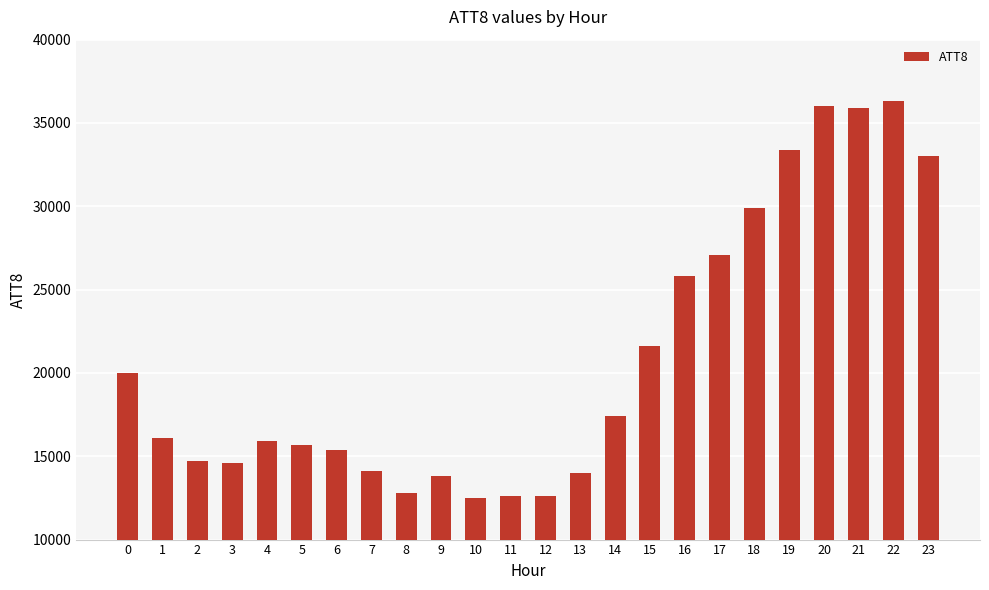

What is the value of the 2nd bar from the left?

16100